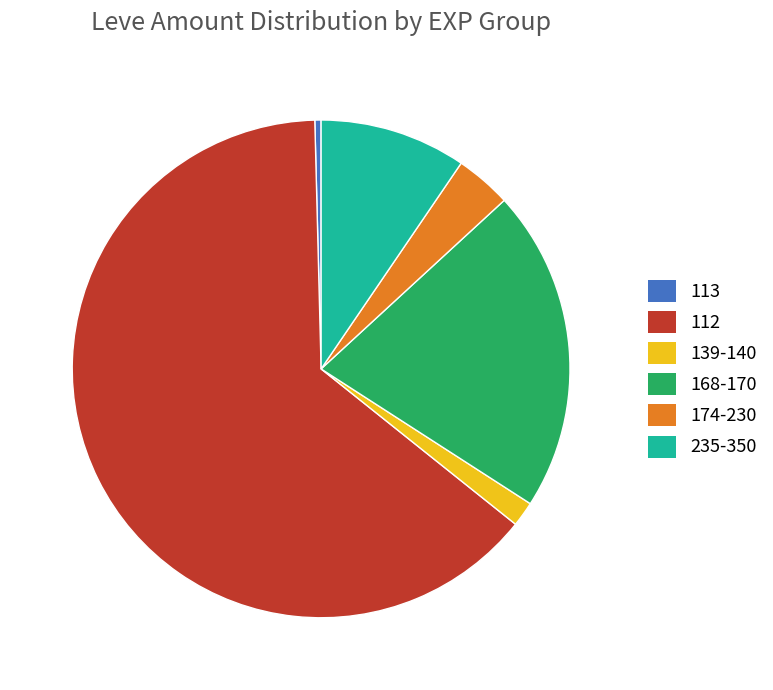

Count the number of slices in the pie.

6